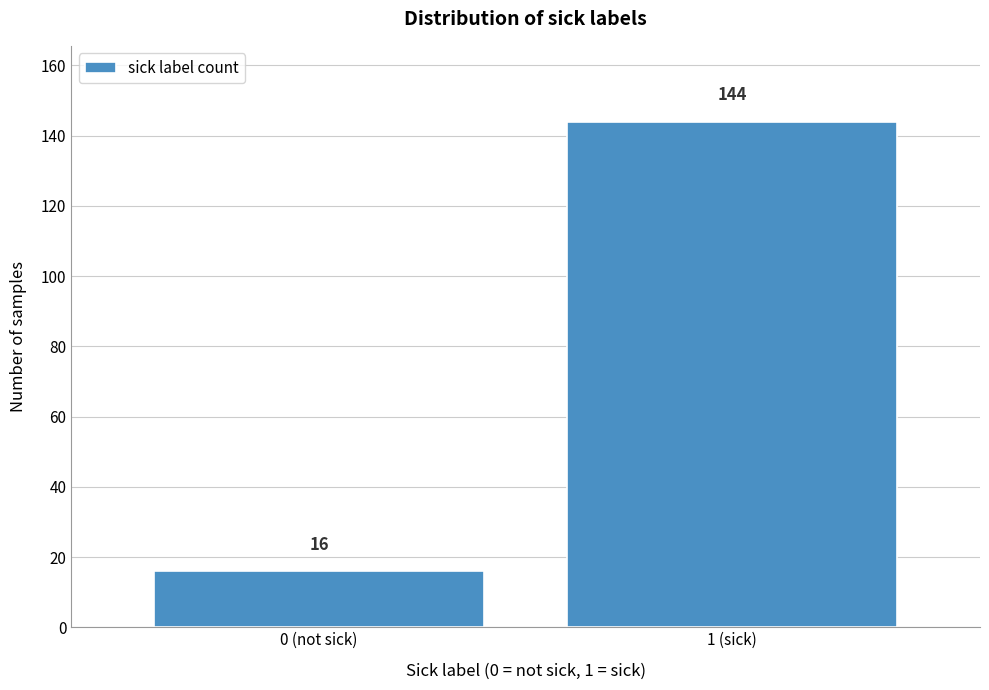

Reading left to right, extract all data points from this chart.

0 (not sick)=16	1 (sick)=144